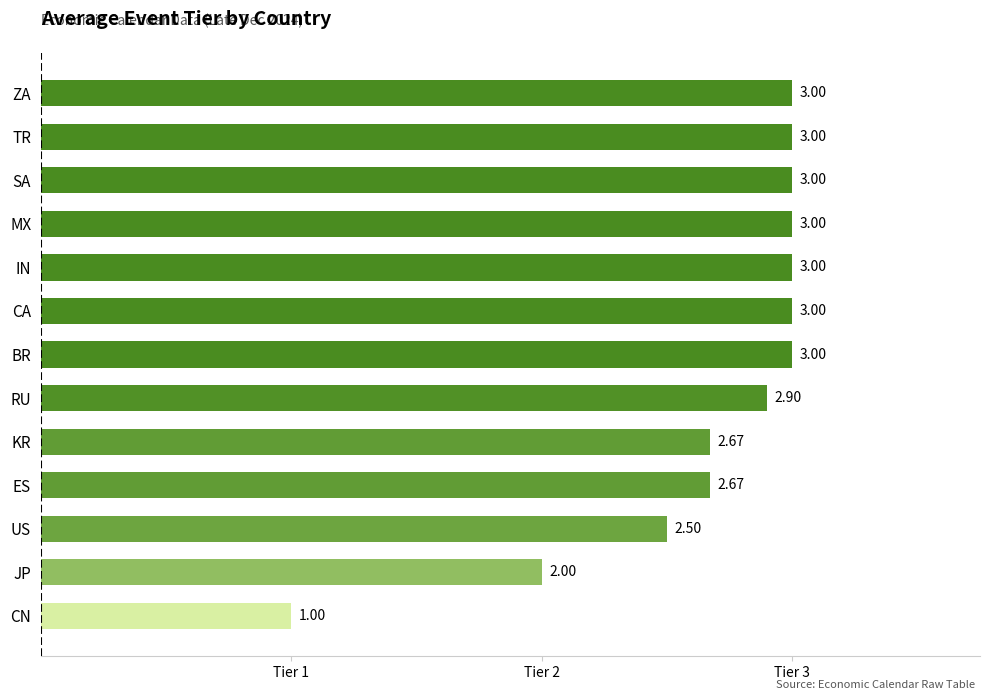

Approximately how many times larger is the value at KR compared to SA?

0.9